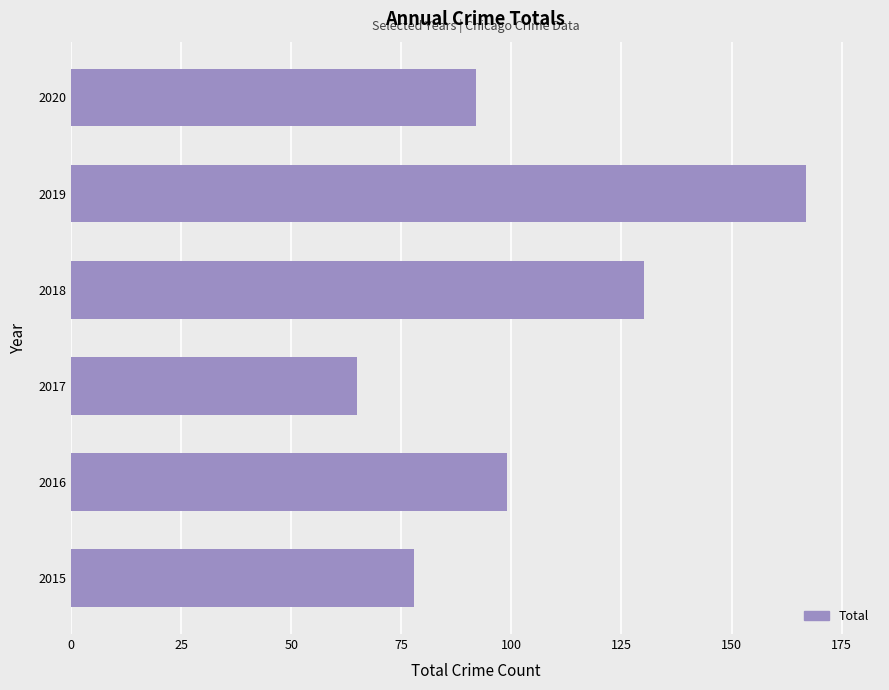

Count the values in the range 78 to 130.

4